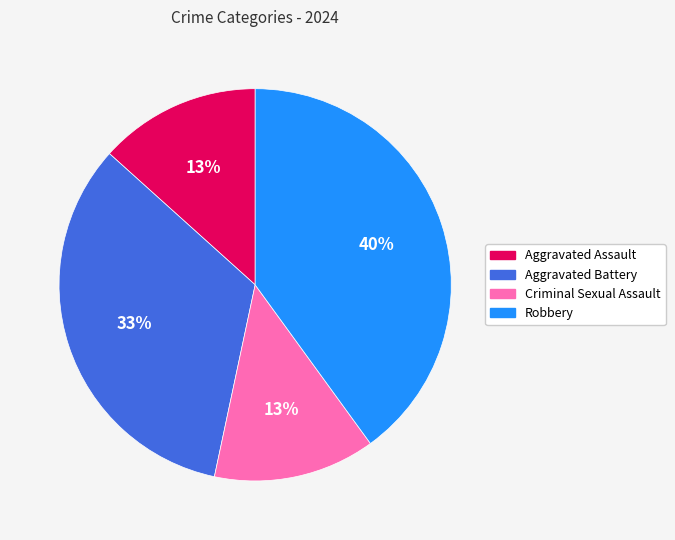

To the nearest percent, what percentage of the pie is Criminal Sexual Assault?

13%